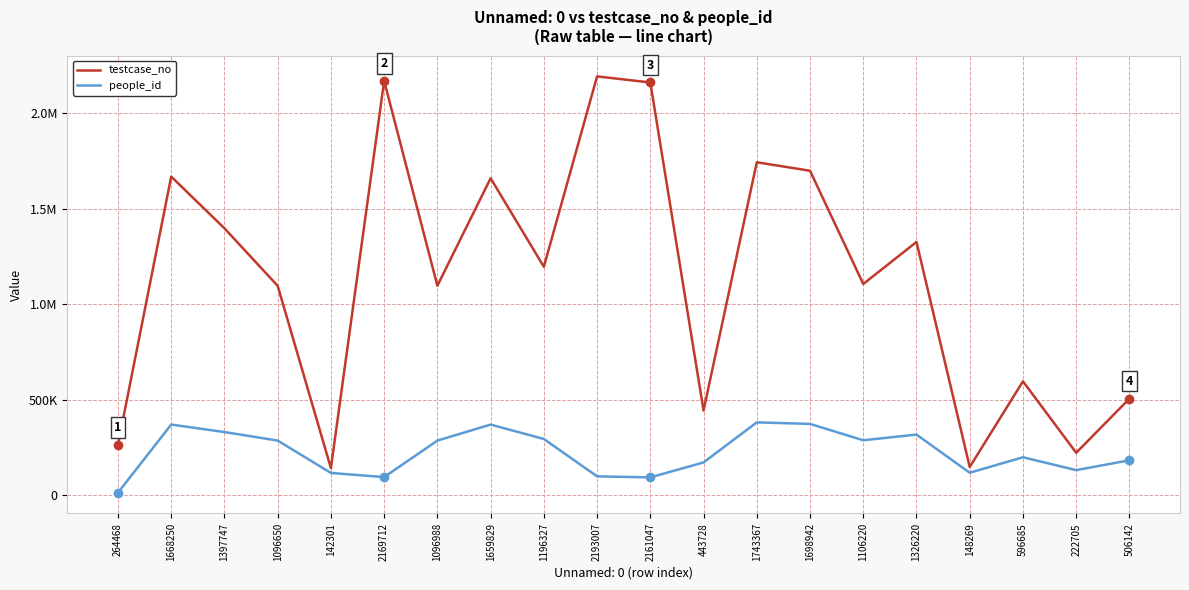

Which series has the largest total across all categories?

testcase_no